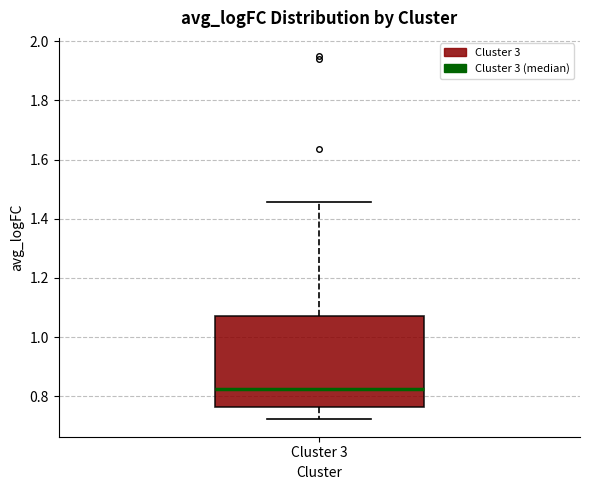

Transcribe this box plot: give where the median line is, the range the box spans, and where the two whiskers end, as read against the y-axis. The values are not printed on the chart, so give them approximately, as read against the axis.

median 0.82, box 0.76 to 1.08, whiskers 0.72 to 1.46